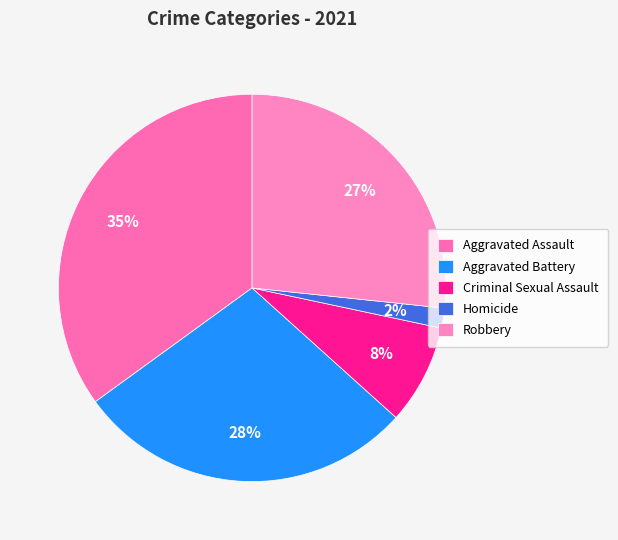

Which category has the smallest portion of the pie?

Homicide